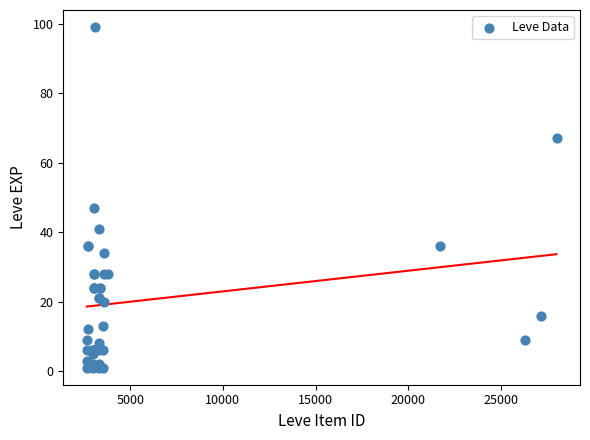

What Y value in the scatter plot is closest to 50?

47